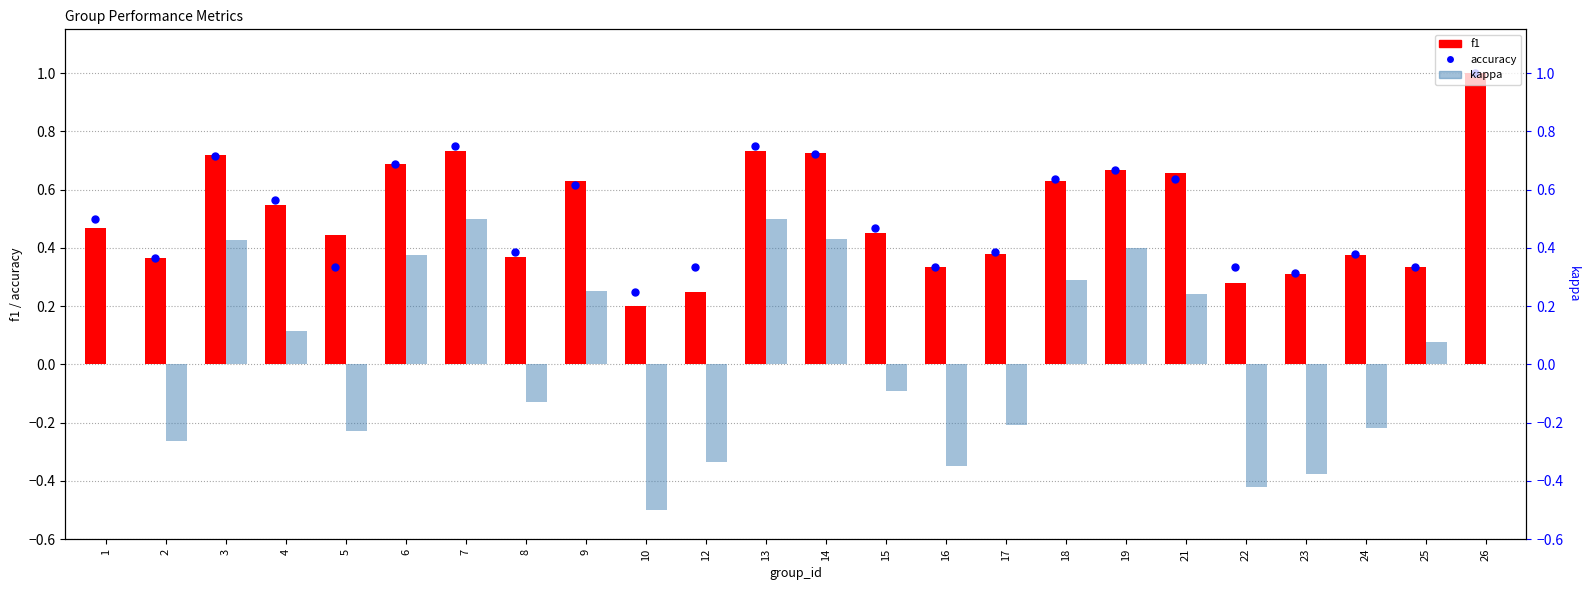

At which category is the sum across all series the highest?

26